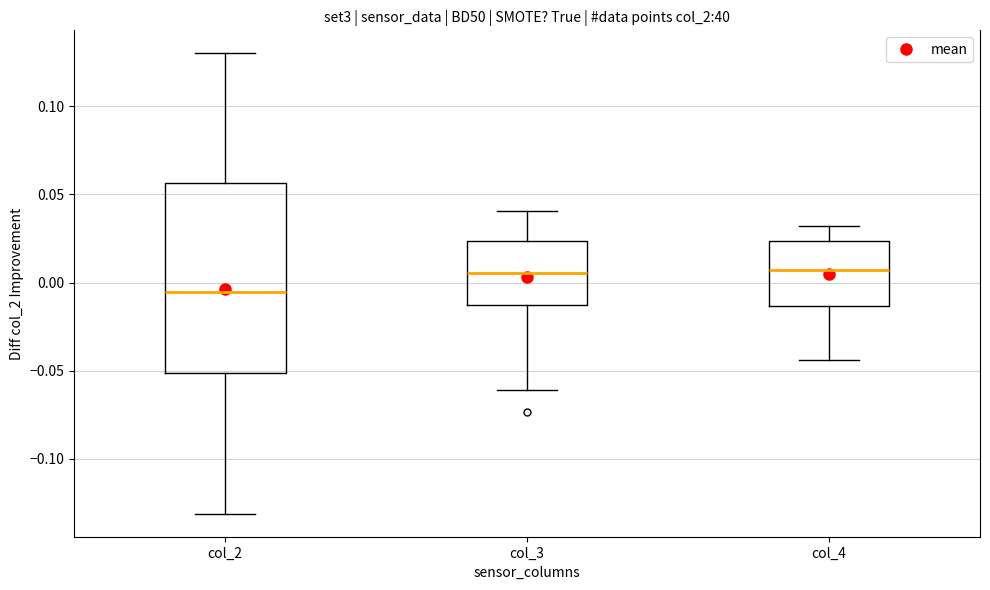

Reading left to right, transcribe this box plot: for each box, give where its median line is, the range the box spans, and where its two whiskers end, as read against the y-axis. The values are not printed on the chart, so give them approximately, as read against the axis.

col_2: median -0.005, box -0.050 to 0.055, whiskers -0.130 to 0.130
col_3: median 0.005, box -0.015 to 0.025, whiskers -0.060 to 0.040
col_4: median 0.005, box -0.015 to 0.025, whiskers -0.045 to 0.030